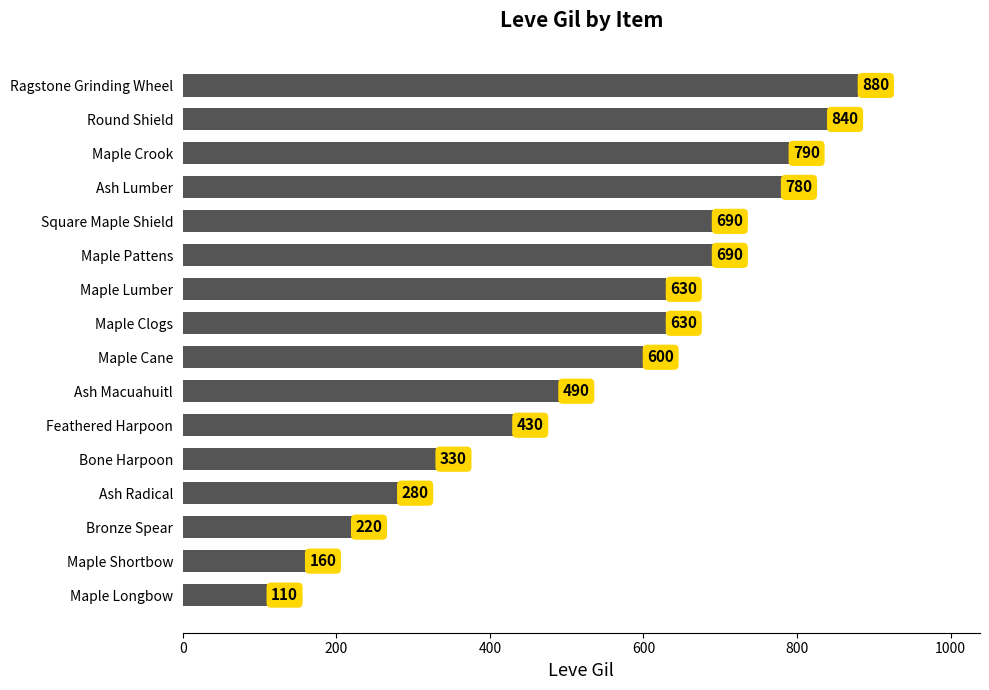

True or false: the data shows 110 at Maple Longbow.

True